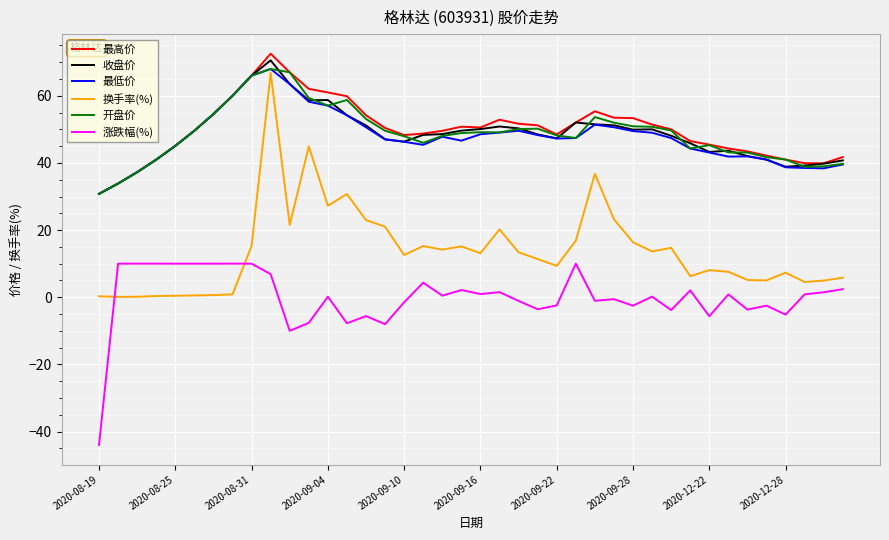

What is the highest value of the 涨跌幅(%) series?

10.0